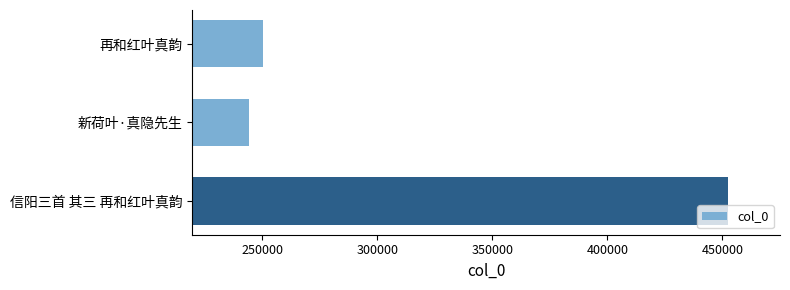

Rank the categories by value from highest to lowest.

信阳三首 其三 再和红叶真韵, 再和红叶真韵, 新荷叶·真隐先生